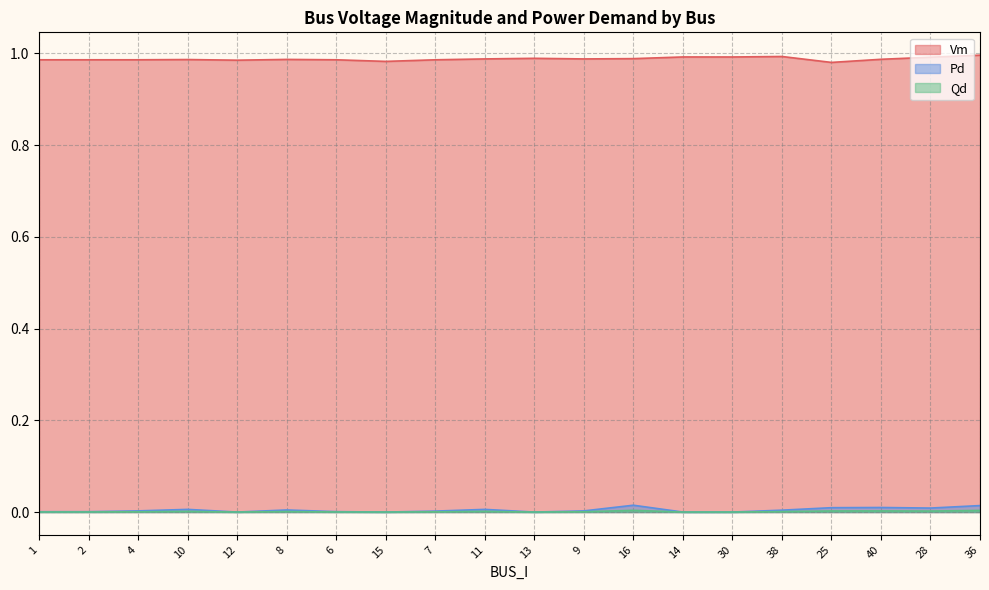

At 25, list the series in order from smallest to largest.

Qd, Pd, Vm